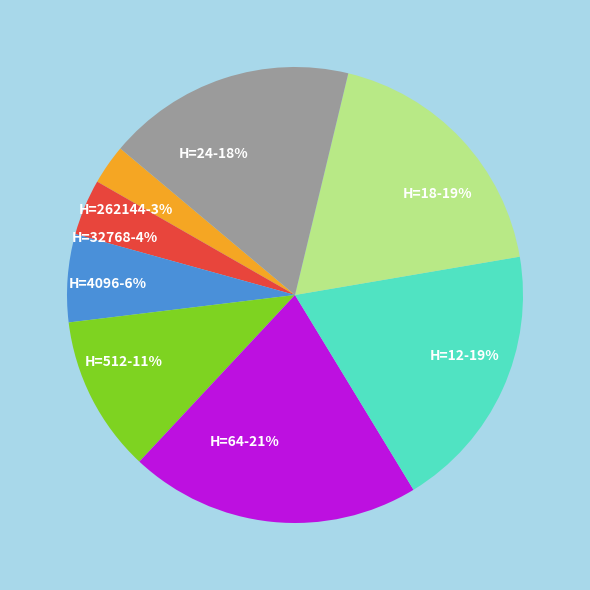

To the nearest percent, what is the combined percentage of H=32768-4% and H=64-21%?

25%